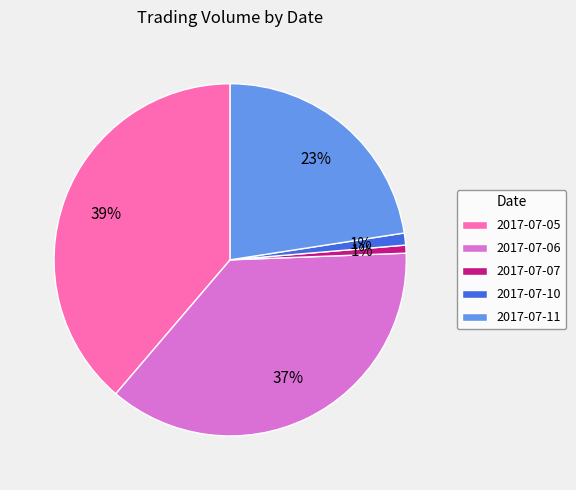

Is it true that 2017-07-10 is 6% of the pie?

False